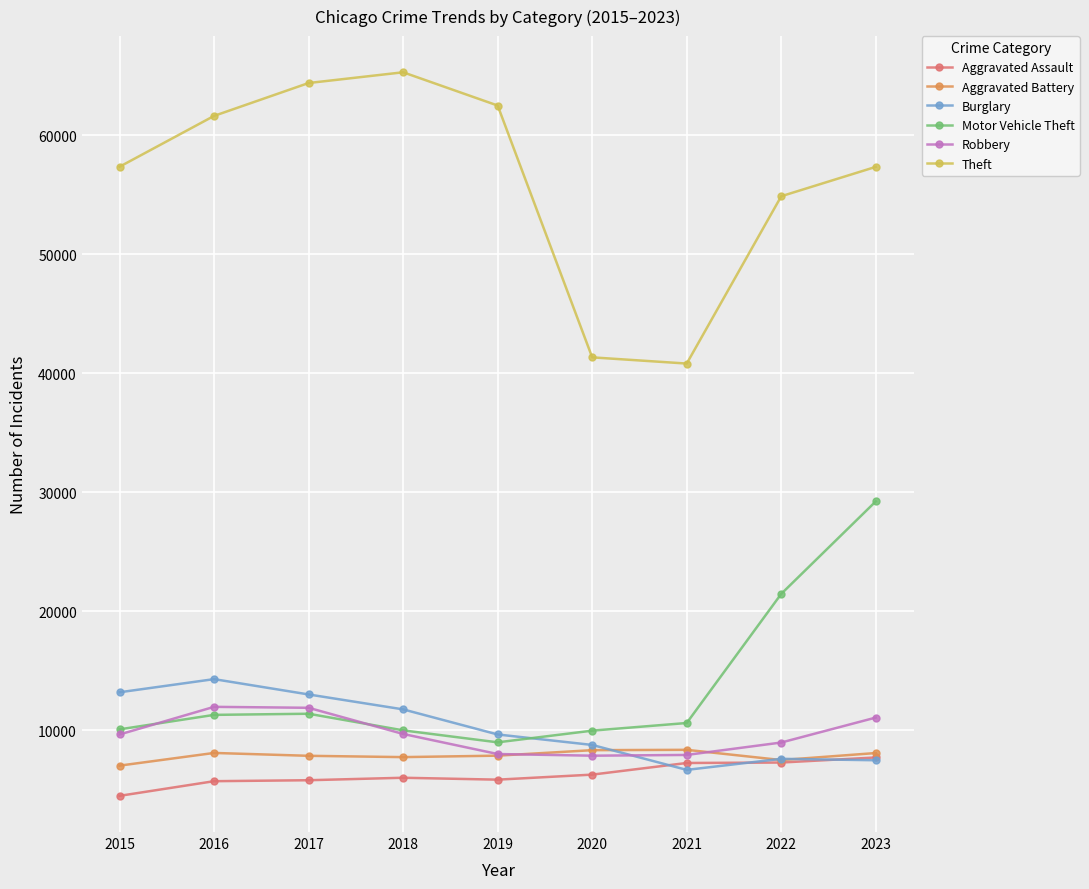

How many lines are shown in the chart?

6